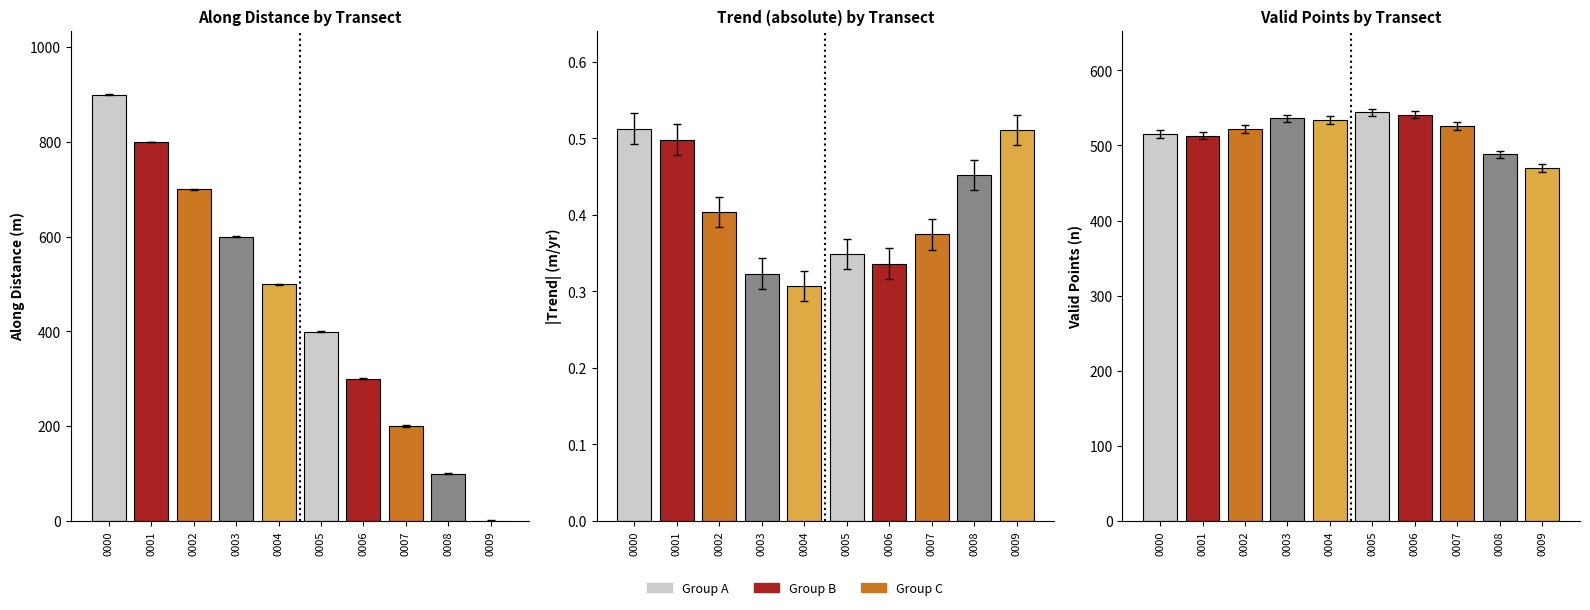

What is the value of the n_points_nonan bar at the 9th from the left?

488.0